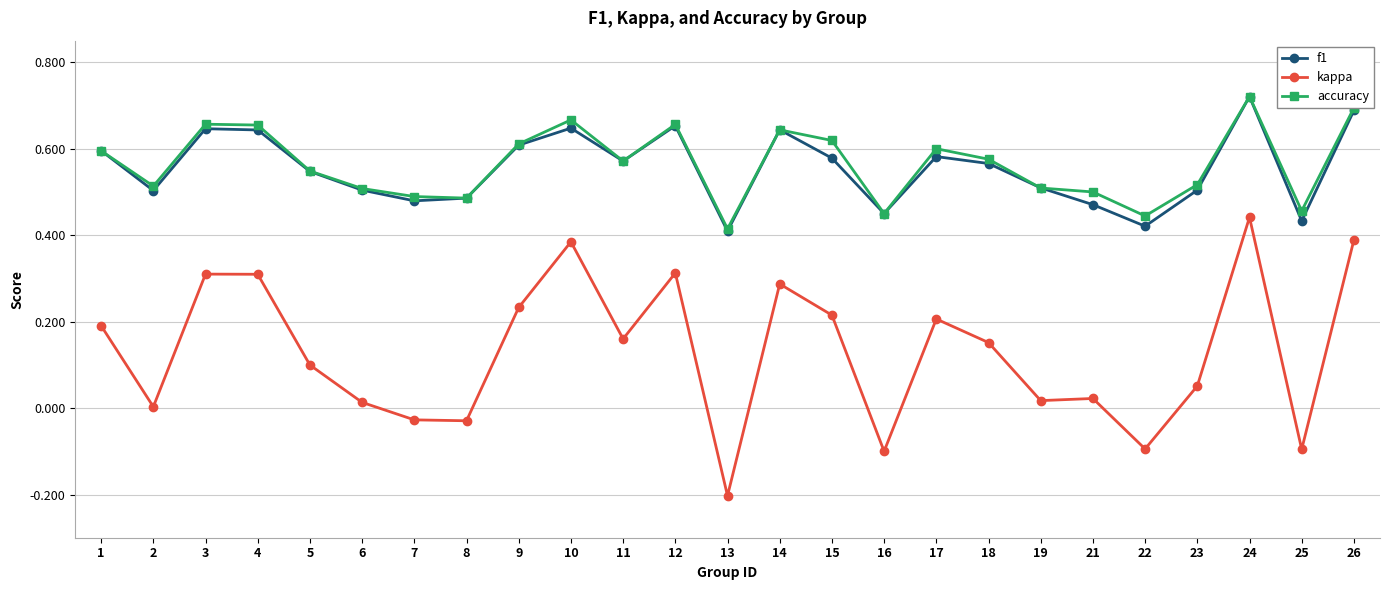

Between which two adjacent categories do accuracy and f1 first intersect?

1 and 2